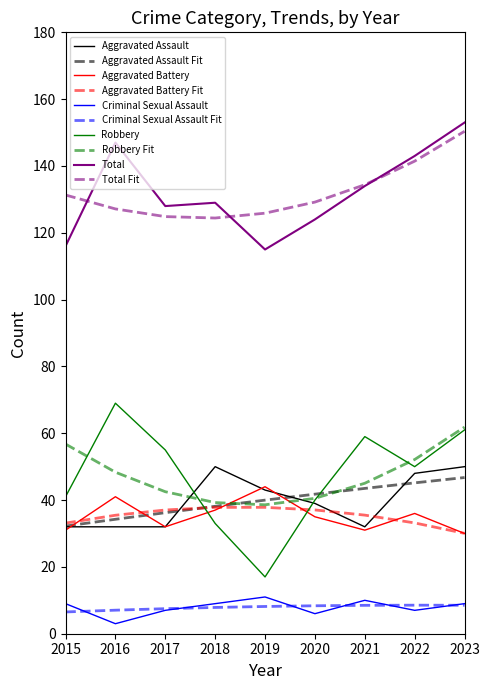

What is the difference between the Aggravated Battery values at 2016 and 2021?

10.0